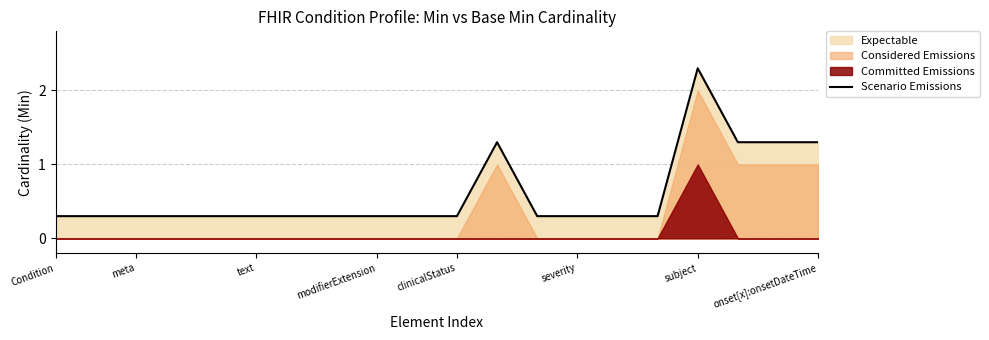

The value of Scenario Emissions at modifierExtension is 0.3. True or false?

True